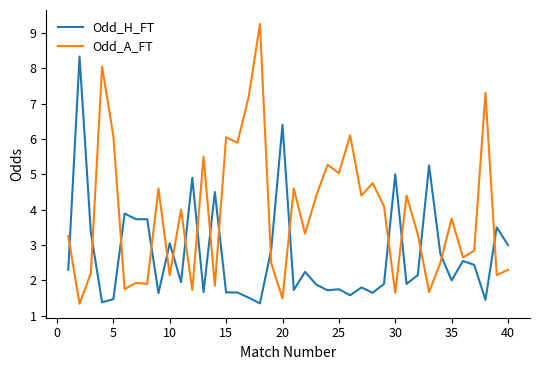

Which series has the largest total across all categories?

Odd_A_FT